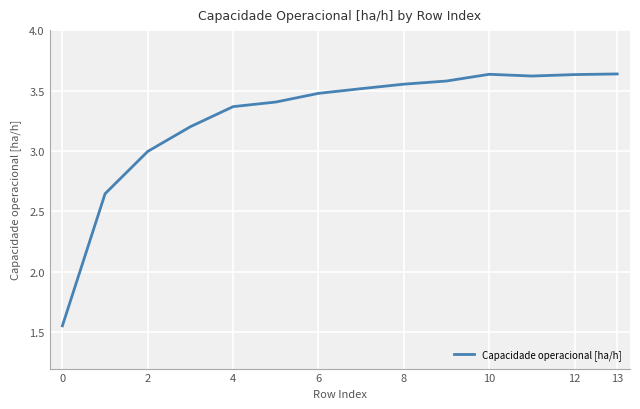

What is the difference between the maximum and minimum values?

2.1